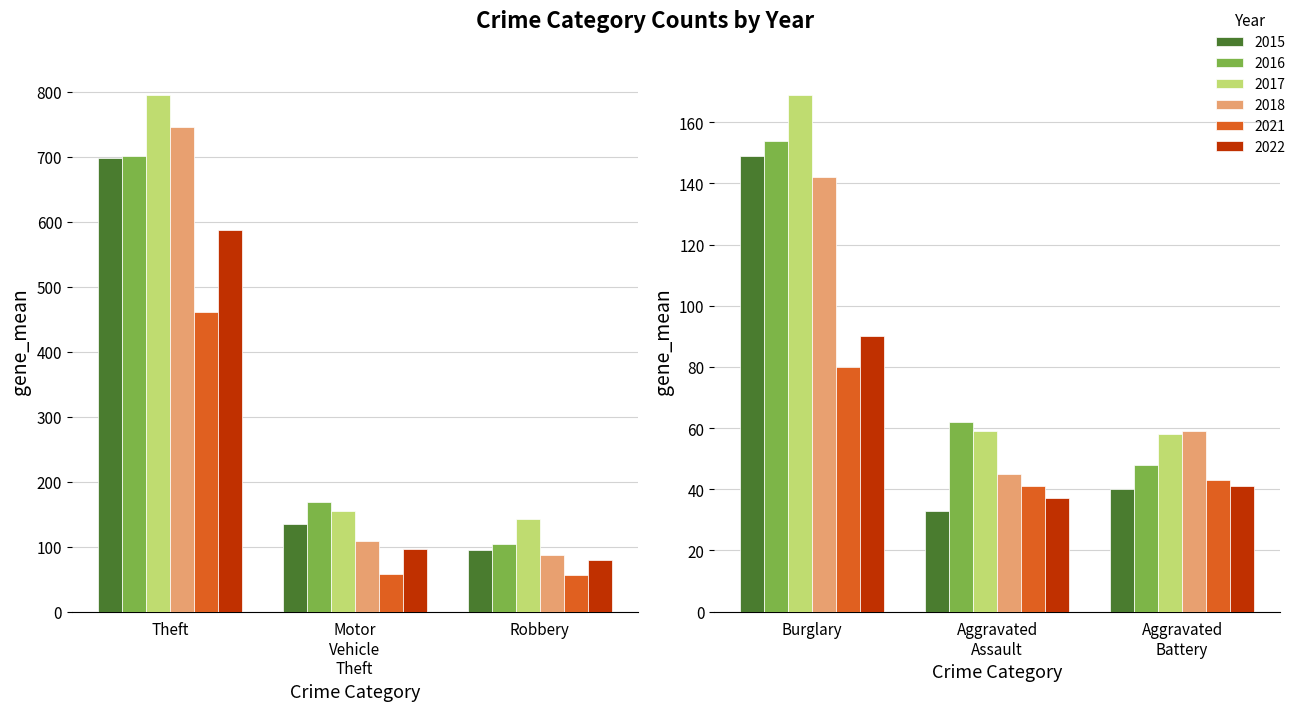

Which series has the largest total across all categories?

2017